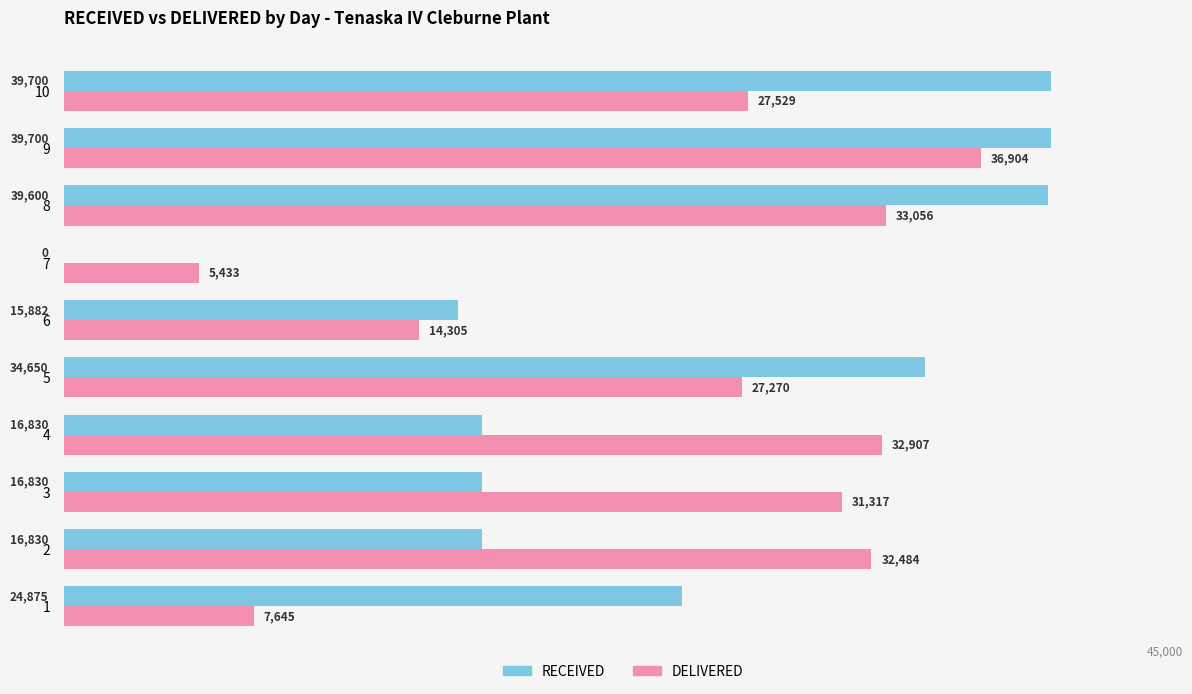

True or false: DELIVERED has a value of 14305.0 at 6.

True